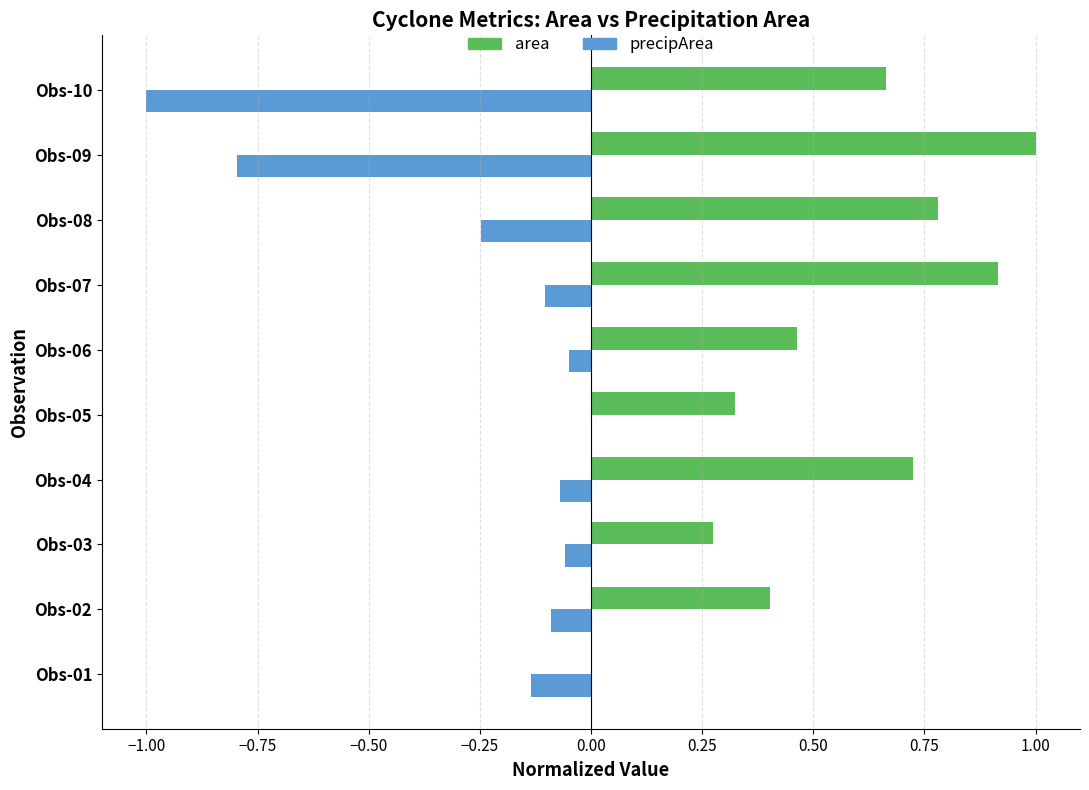

What is the sum of the area values at Obs-08 and Obs-01?

0.8